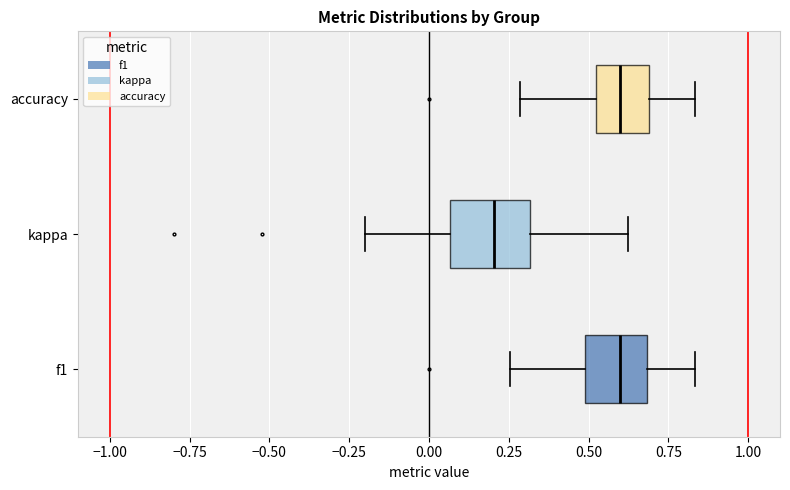

Comparing the boxes themselves (not the whiskers), which one is the widest?

kappa